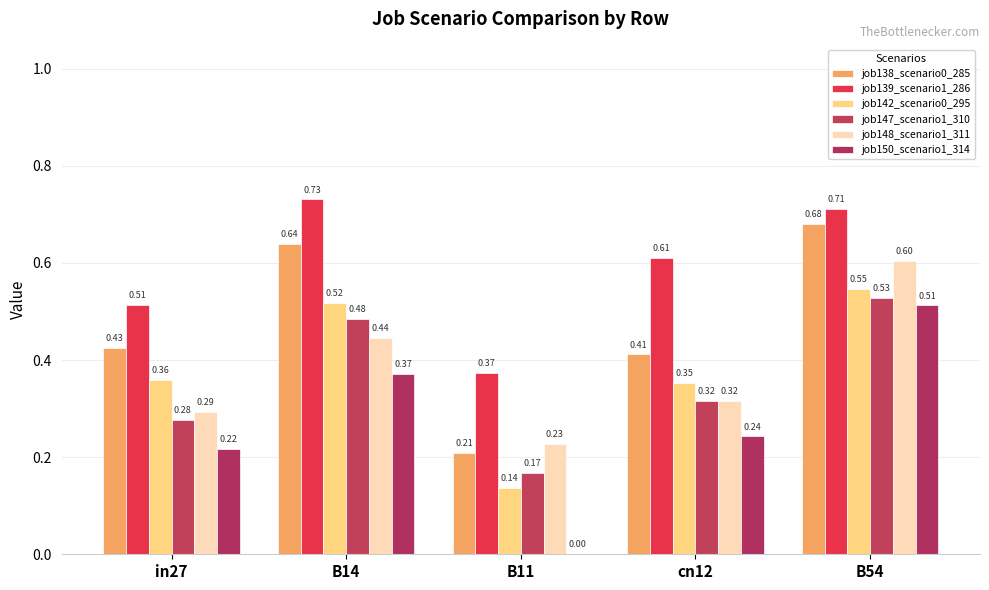

At which category is the sum across all series the highest?

B54